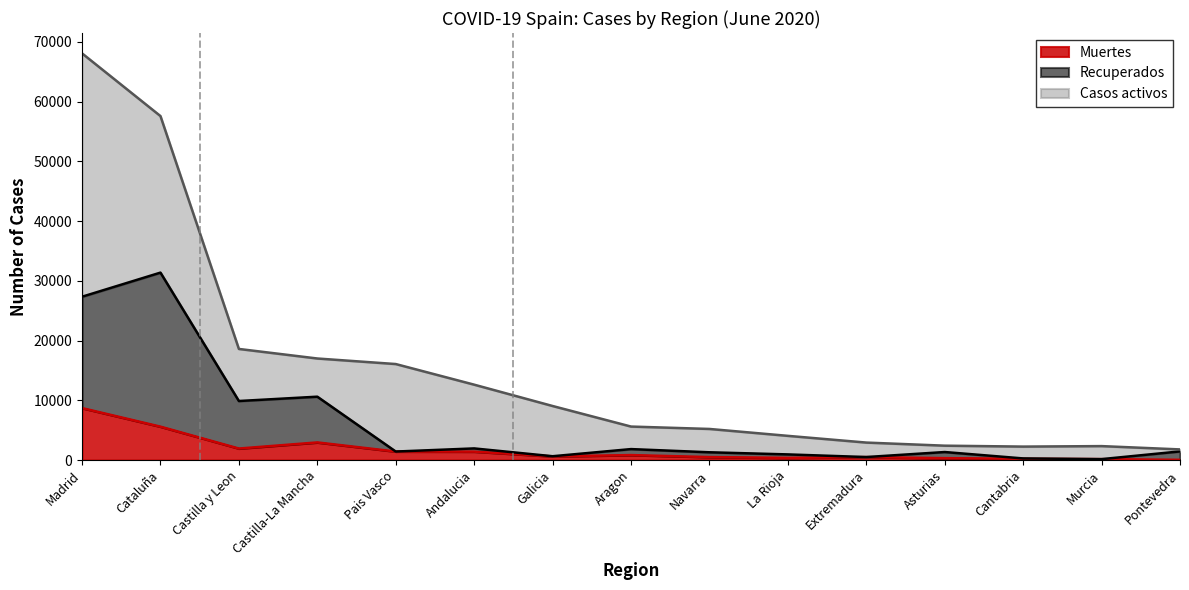

Where is the first local maximum for Muertes?

Castilla-La Mancha